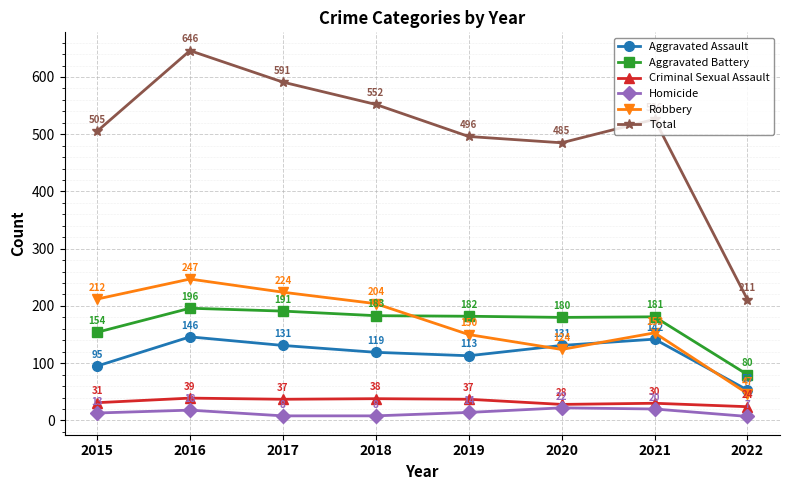

What is the difference between the Total values at 2015 and 2020?

20